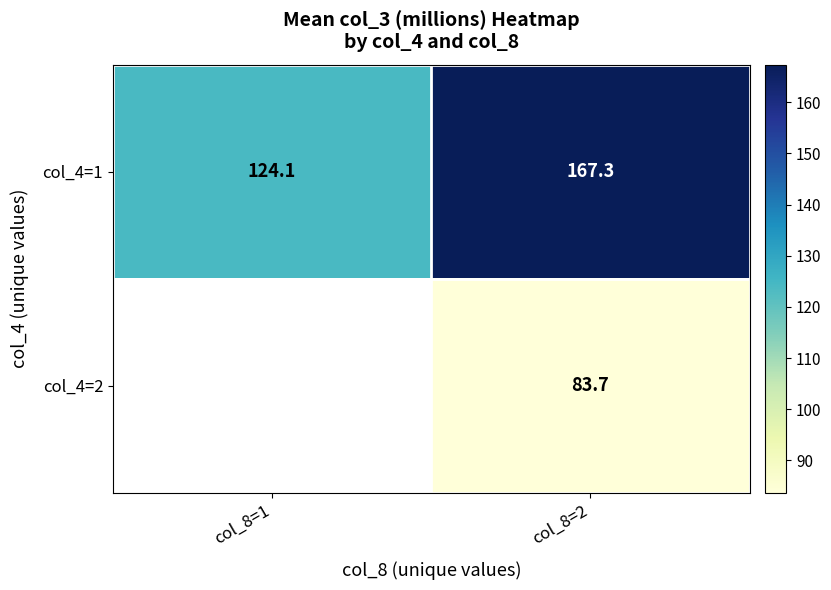

What is the sum of all col_4=1 values?

291.4